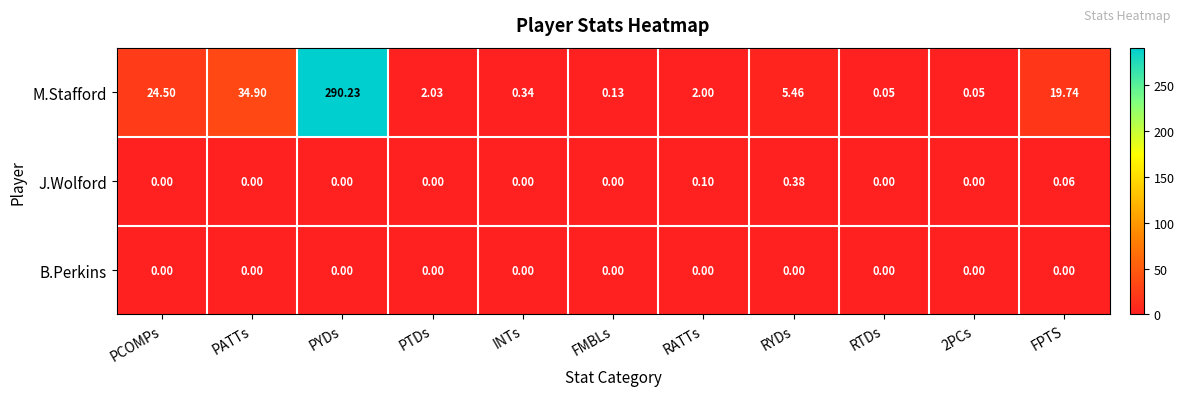

Which series has the widest spread of values?

M.Stafford